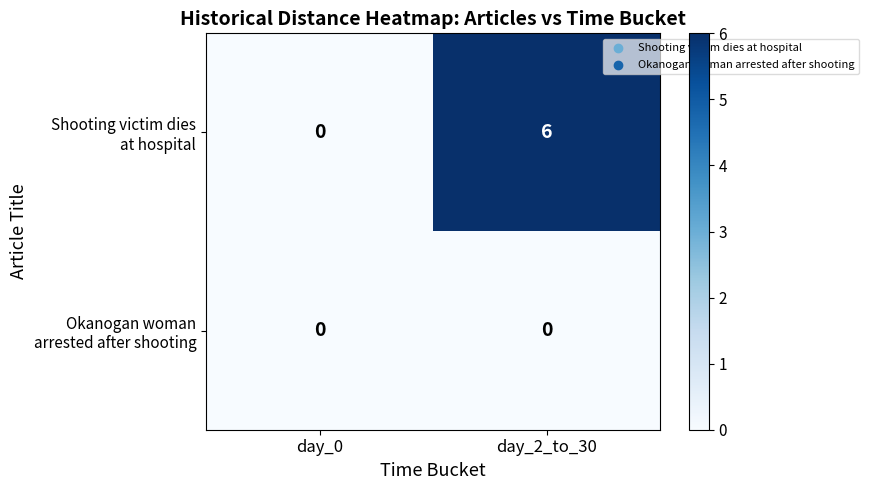

What is the maximum value shown in the chart?

6